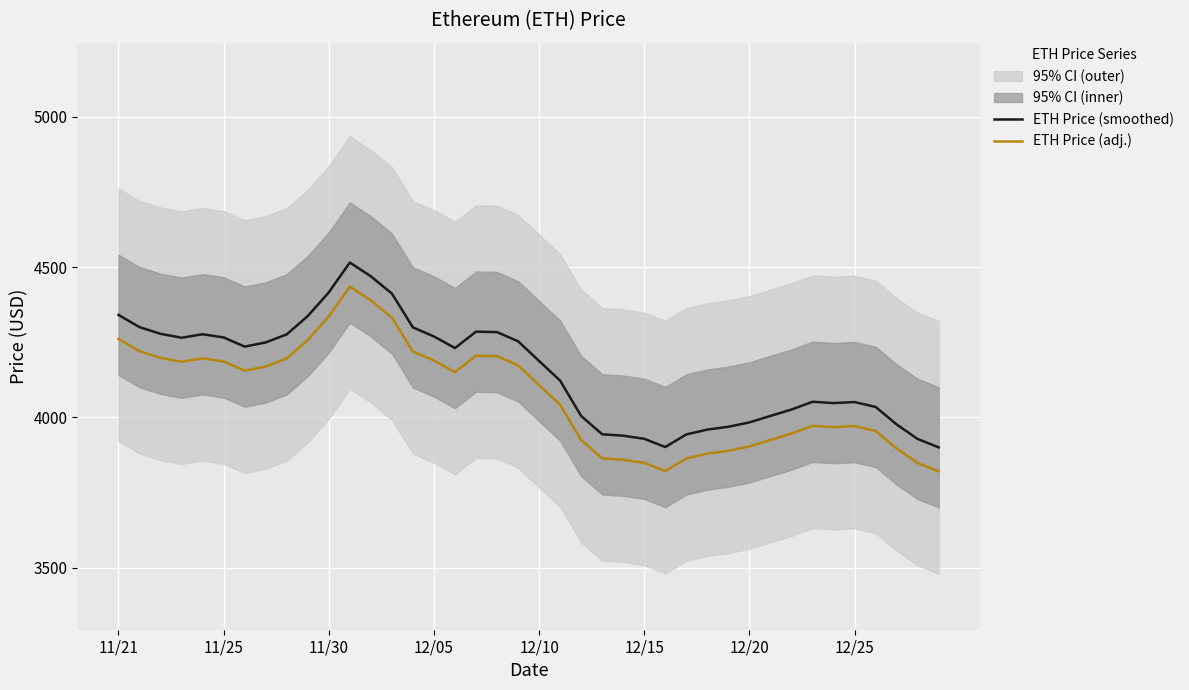

Reading left to right, list all the values displayed in this chart.

ETH Price (smoothed): 4341.2	4300.4	4278.3	4265.2	4276.8	4266.1	4235.7	4249.6	4276.4	4337.3	4416.1	4515.4	4469.4	4412.1	4299.6	4269.5	4230.9	4285.5	4283.8	4253.5	4187.8	4122.5	4005.0	3944.1	3939.6	3929.1	3901.8	3943.7	3959.8	3969.2	3983.8	4005.2	4026.4	4052.3	4047.9	4051.3	4035.2	3976.9	3928.6	3900.7
ETH Price (adj.): 4261.2	4220.4	4198.3	4185.2	4196.8	4186.1	4155.7	4169.6	4196.4	4257.3	4336.1	4435.4	4389.4	4332.1	4219.6	4189.5	4150.9	4205.5	4203.8	4173.5	4107.8	4042.5	3925.0	3864.1	3859.6	3849.1	3821.8	3863.7	3879.8	3889.2	3903.8	3925.2	3946.4	3972.3	3967.9	3971.3	3955.2	3896.9	3848.6	3820.7